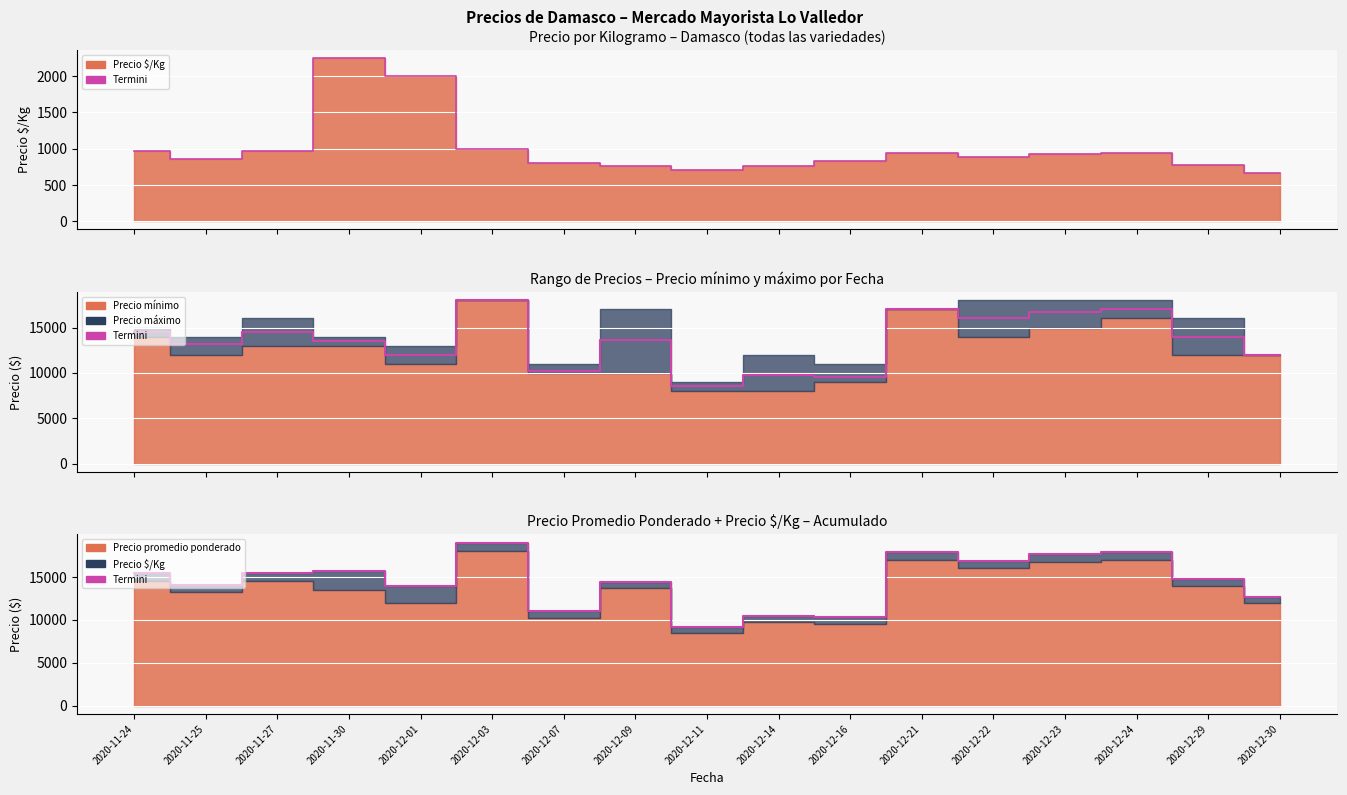

True or false: the data has more than 0 interior local peaks.

True